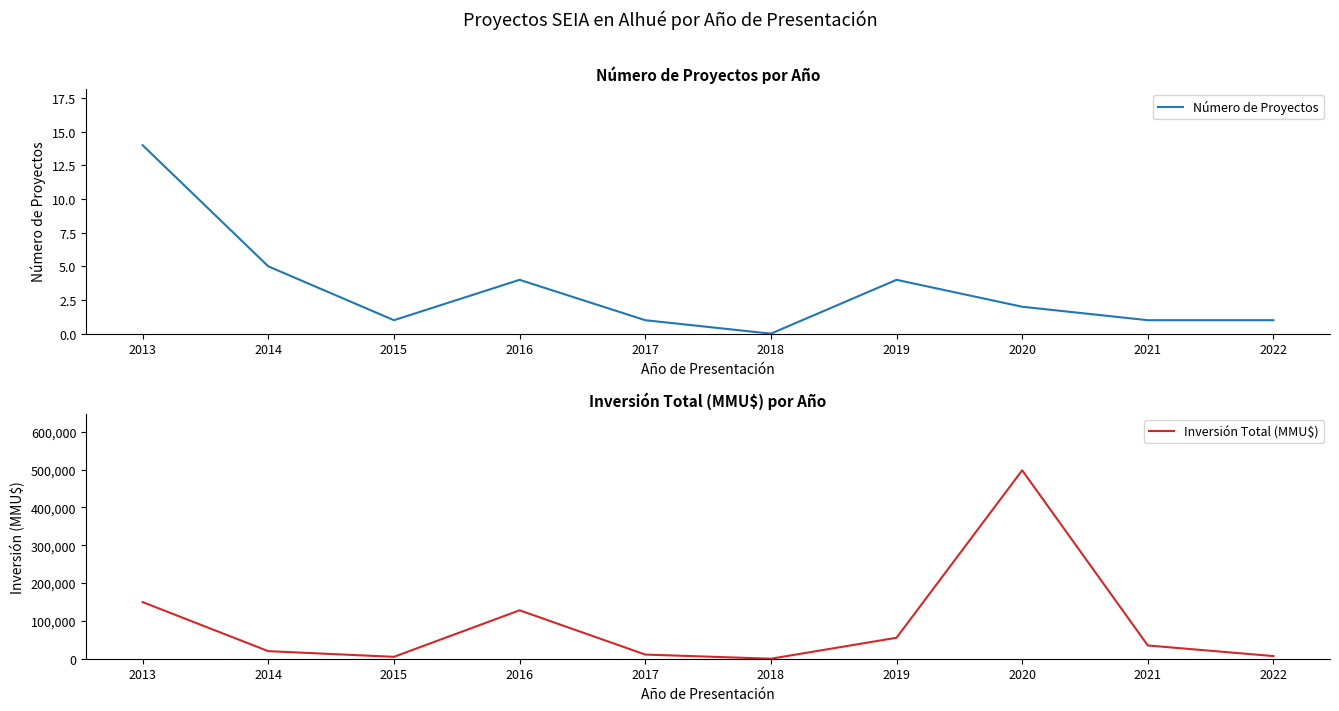

True or false: Inversión Total (MMU$) has more than 2 points higher than both neighbors.

False